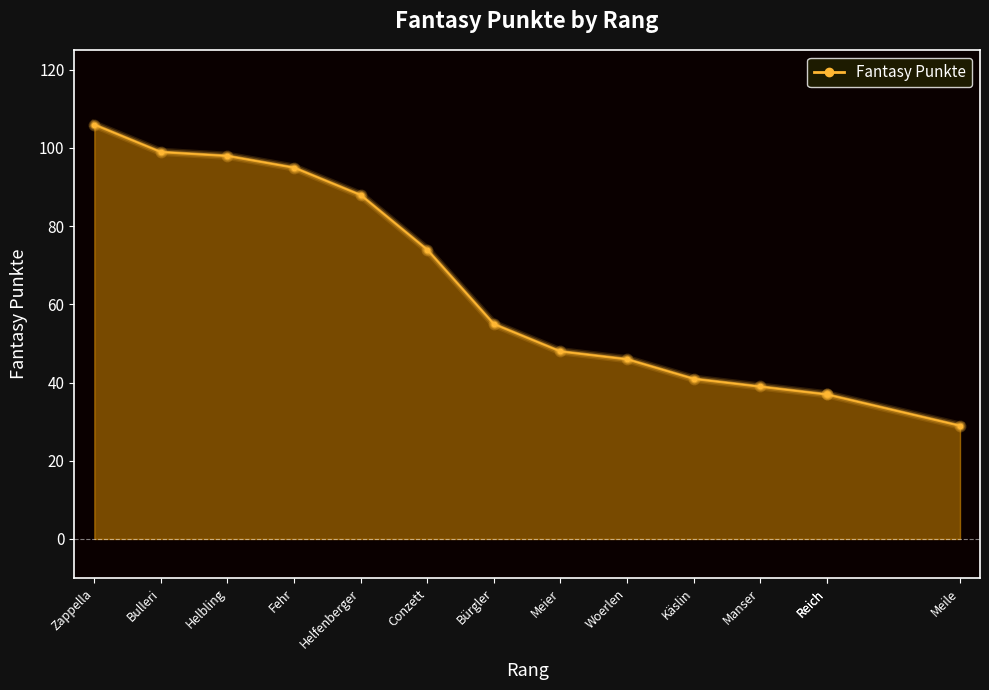

What is the change in value from Bulleri to Reich?

-62